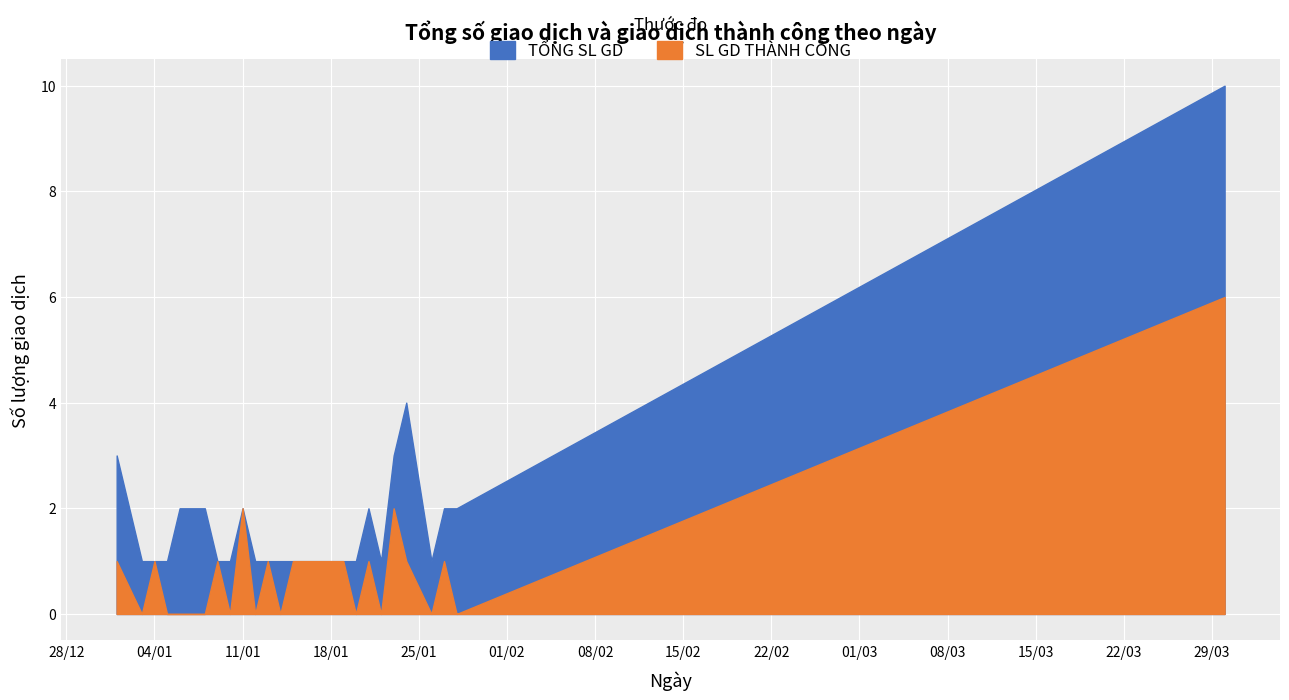

Which series has the widest spread of values?

TỔNG SL GD